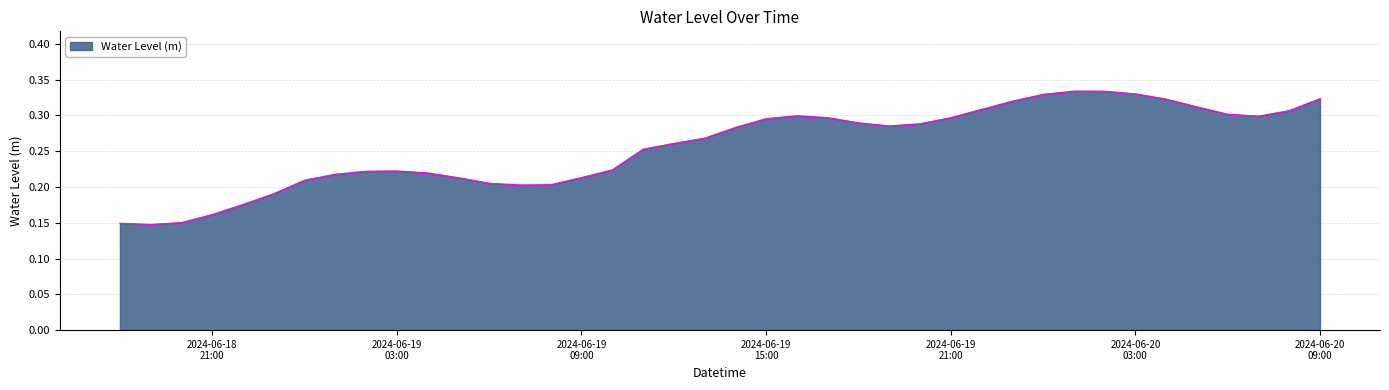

Reading left to right, list all the values displayed in this chart.

0.1	0.1	0.2	0.2	0.2	0.2	0.2	0.2	0.2	0.2	0.2	0.2	0.2	0.2	0.2	0.2	0.2	0.3	0.3	0.3	0.3	0.3	0.3	0.3	0.3	0.3	0.3	0.3	0.3	0.3	0.3	0.3	0.3	0.3	0.3	0.3	0.3	0.3	0.3	0.3